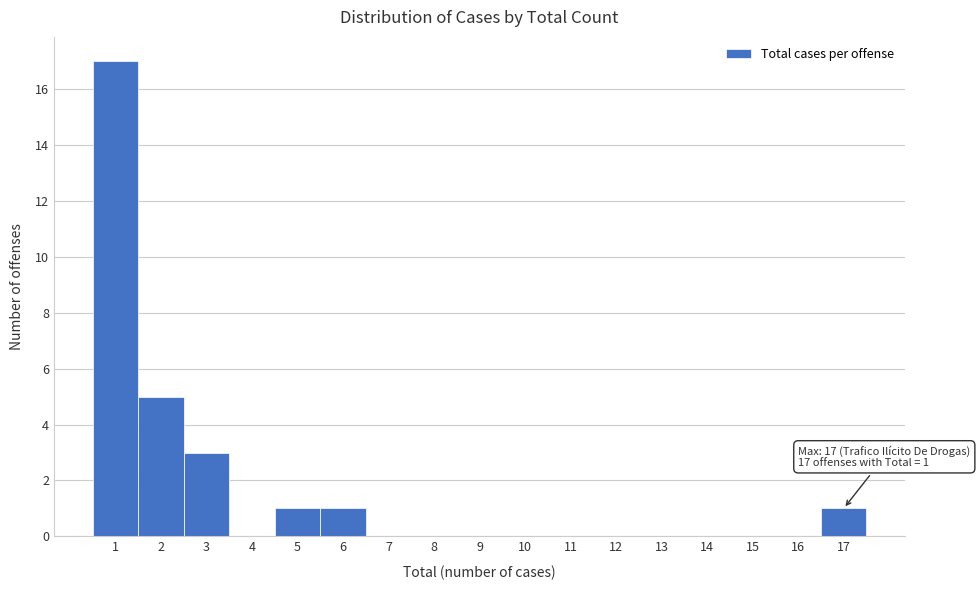

Over which range of the x-axis is the bar tallest?

0.5 to 1.5